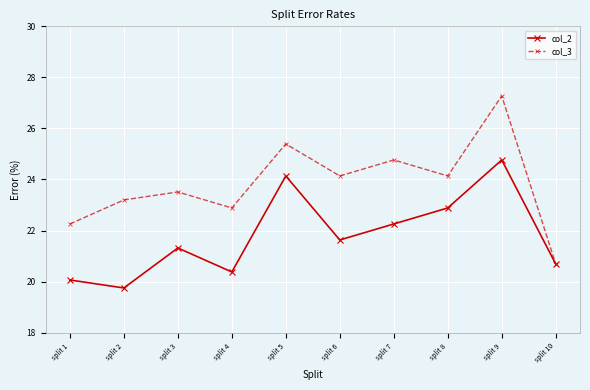

What are all the series names shown in the legend?

col_2, col_3